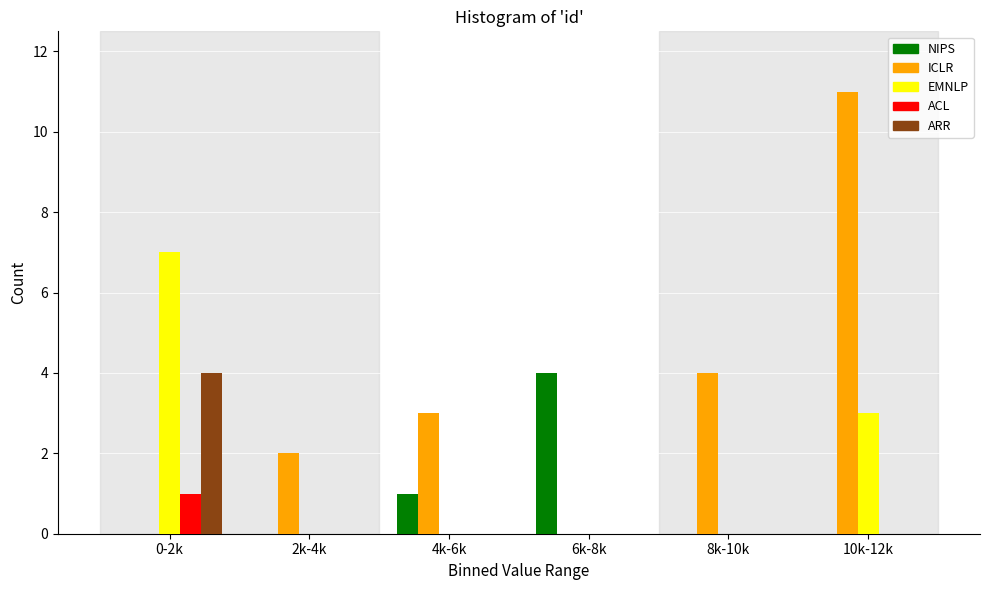

Reading left to right, extract all data points from this chart.

NIPS: 0-2k=0	2k-4k=0	4k-6k=1	6k-8k=4	8k-10k=0	10k-12k=0
ICLR: 0-2k=0	2k-4k=2	4k-6k=3	6k-8k=0	8k-10k=4	10k-12k=11
EMNLP: 0-2k=7	2k-4k=0	4k-6k=0	6k-8k=0	8k-10k=0	10k-12k=3
ACL: 0-2k=1	2k-4k=0	4k-6k=0	6k-8k=0	8k-10k=0	10k-12k=0
ARR: 0-2k=4	2k-4k=0	4k-6k=0	6k-8k=0	8k-10k=0	10k-12k=0